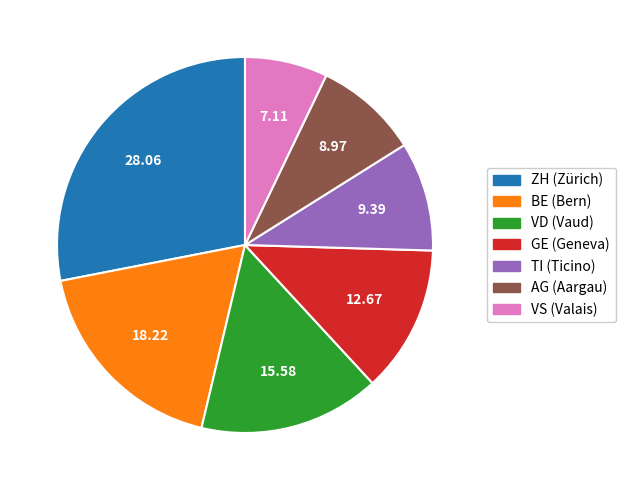

Is there a majority slice in this chart?

No